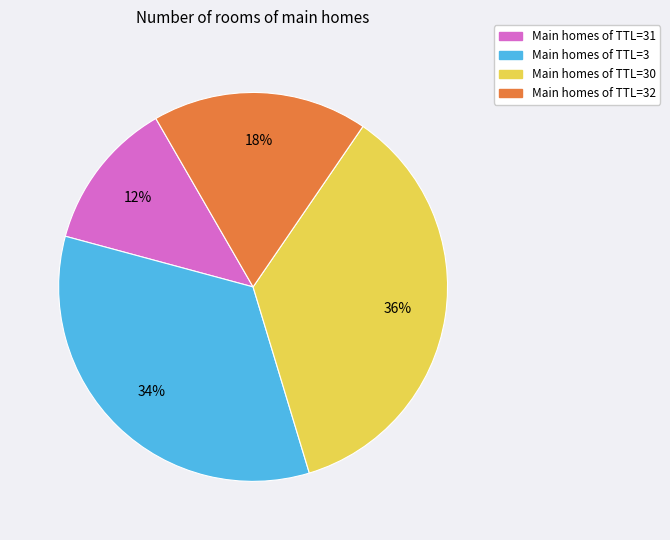

To the nearest percent, what is the average slice percentage?

25%